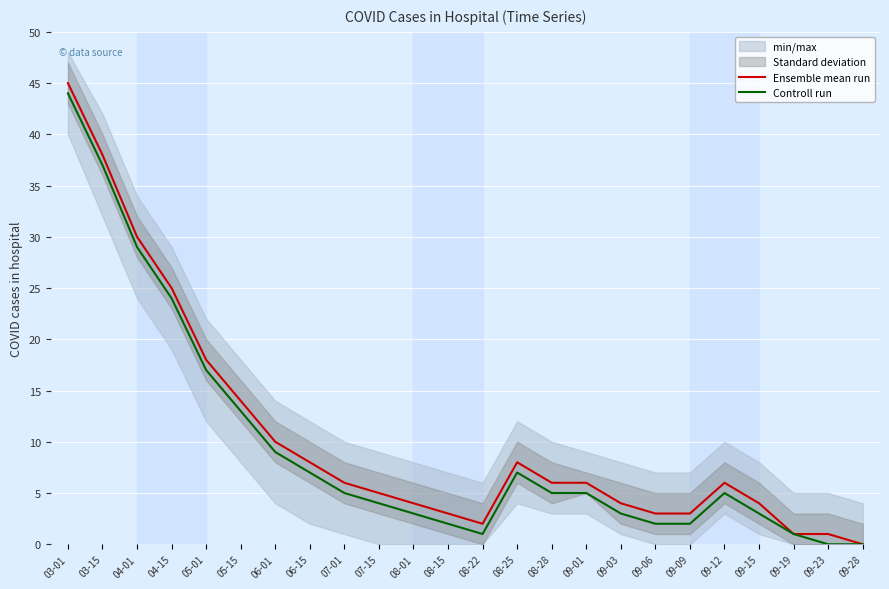

True or false: Controll run has a value of 9 at 06-01.

True